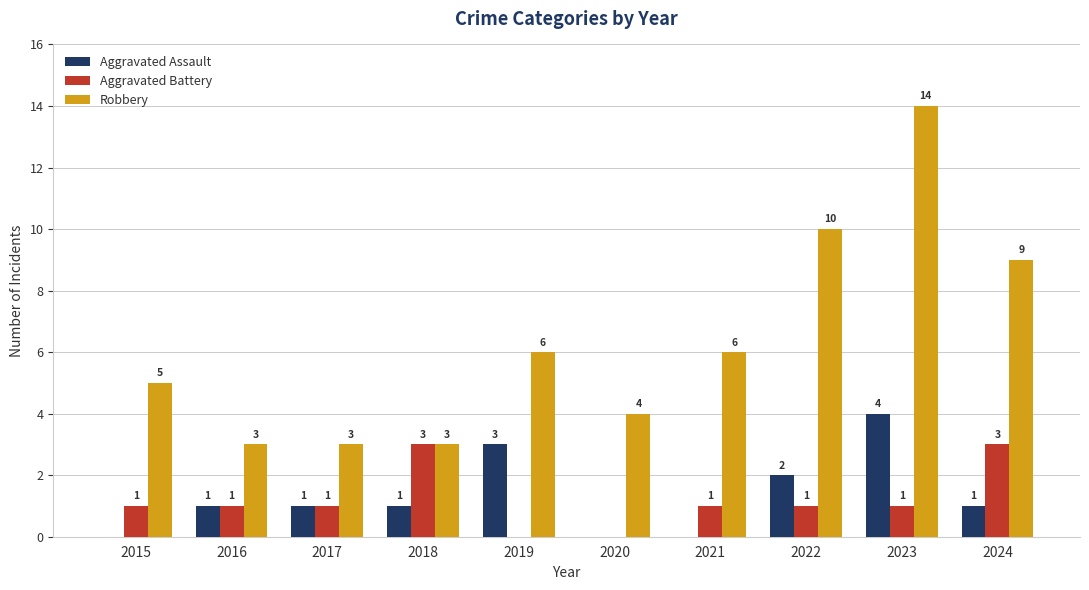

Does the chart contain stacked bars?

No